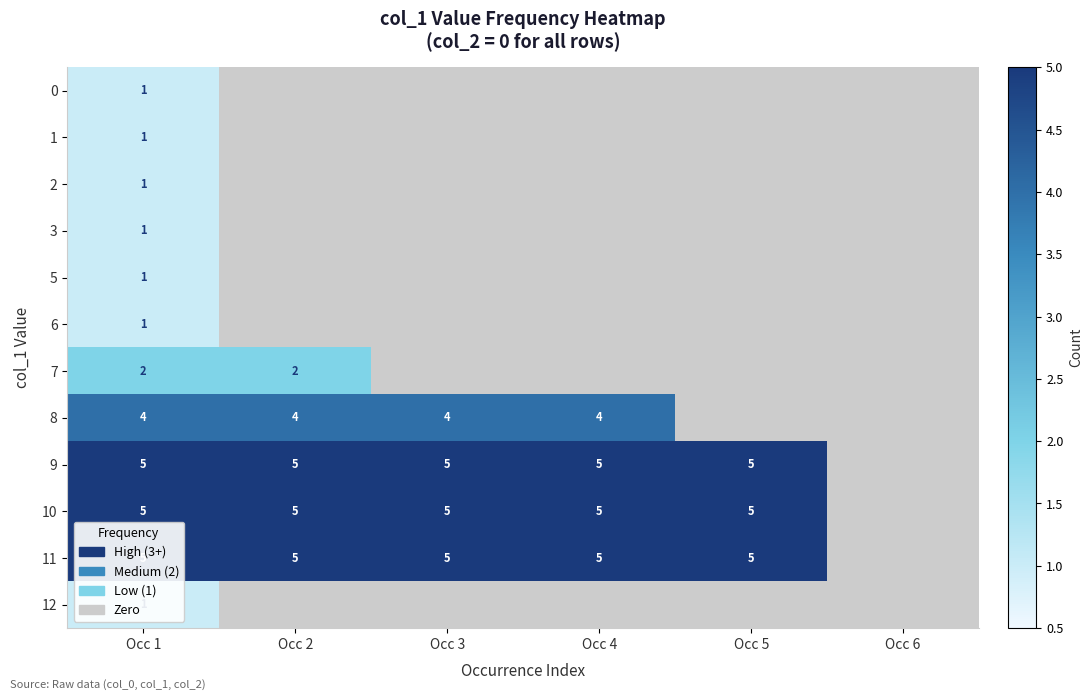

Reading left to right, what are all the values shown in this chart?

row_0: Occ 1=1	Occ 2=0	Occ 3=0	Occ 4=0	Occ 5=0	Occ 6=0
row_1: Occ 1=1	Occ 2=0	Occ 3=0	Occ 4=0	Occ 5=0	Occ 6=0
row_2: Occ 1=1	Occ 2=0	Occ 3=0	Occ 4=0	Occ 5=0	Occ 6=0
row_3: Occ 1=1	Occ 2=0	Occ 3=0	Occ 4=0	Occ 5=0	Occ 6=0
row_4: Occ 1=1	Occ 2=0	Occ 3=0	Occ 4=0	Occ 5=0	Occ 6=0
row_5: Occ 1=1	Occ 2=0	Occ 3=0	Occ 4=0	Occ 5=0	Occ 6=0
row_6: Occ 1=2	Occ 2=2	Occ 3=0	Occ 4=0	Occ 5=0	Occ 6=0
row_7: Occ 1=4	Occ 2=4	Occ 3=4	Occ 4=4	Occ 5=0	Occ 6=0
row_8: Occ 1=5	Occ 2=5	Occ 3=5	Occ 4=5	Occ 5=5	Occ 6=0
row_9: Occ 1=5	Occ 2=5	Occ 3=5	Occ 4=5	Occ 5=5	Occ 6=0
row_10: Occ 1=5	Occ 2=5	Occ 3=5	Occ 4=5	Occ 5=5	Occ 6=0
row_11: Occ 1=1	Occ 2=0	Occ 3=0	Occ 4=0	Occ 5=0	Occ 6=0